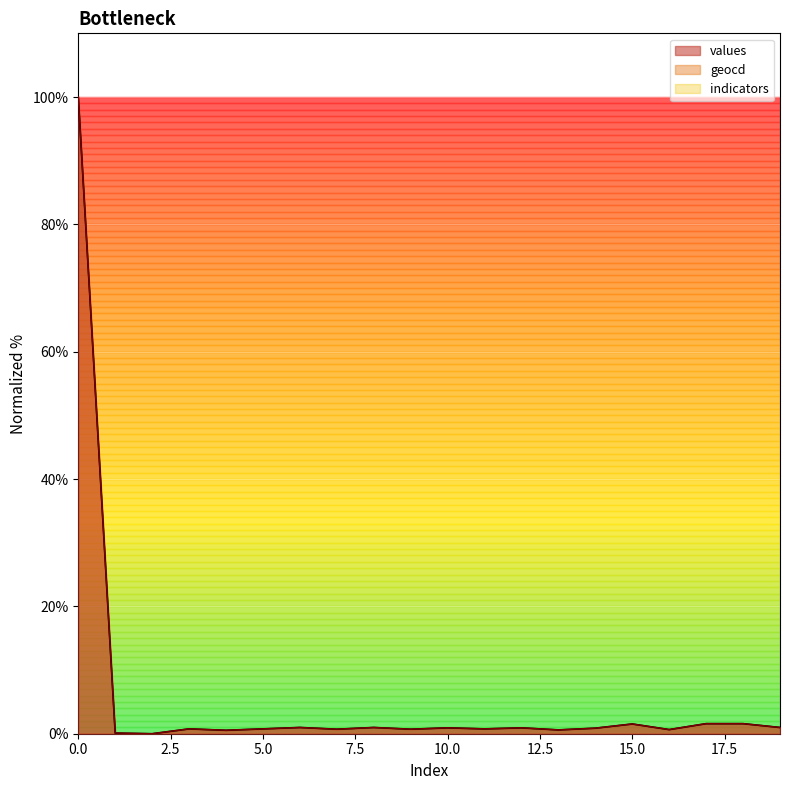

Which category has the lowest value across all series?

2